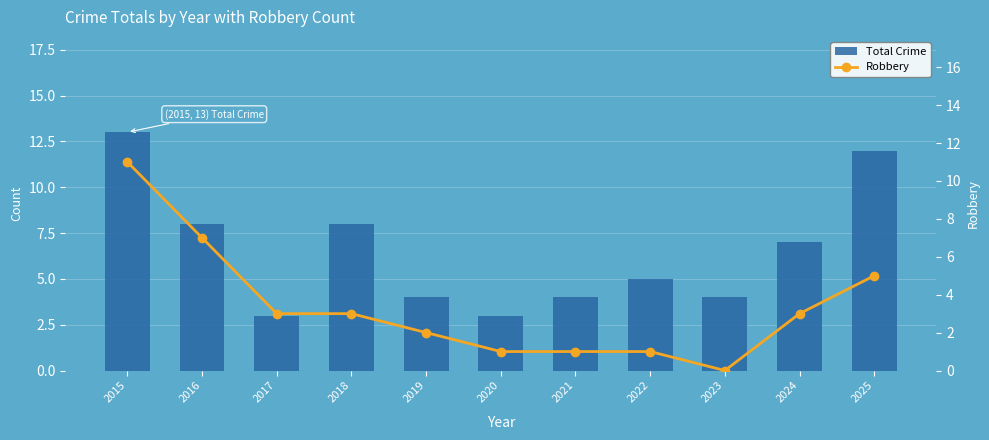

Reading left to right, what are all the values shown in this chart?

Total Crime: 13	8	3	8	4	3	4	5	4	7	12
Robbery: 11	7	3	3	2	1	1	1	0	3	5